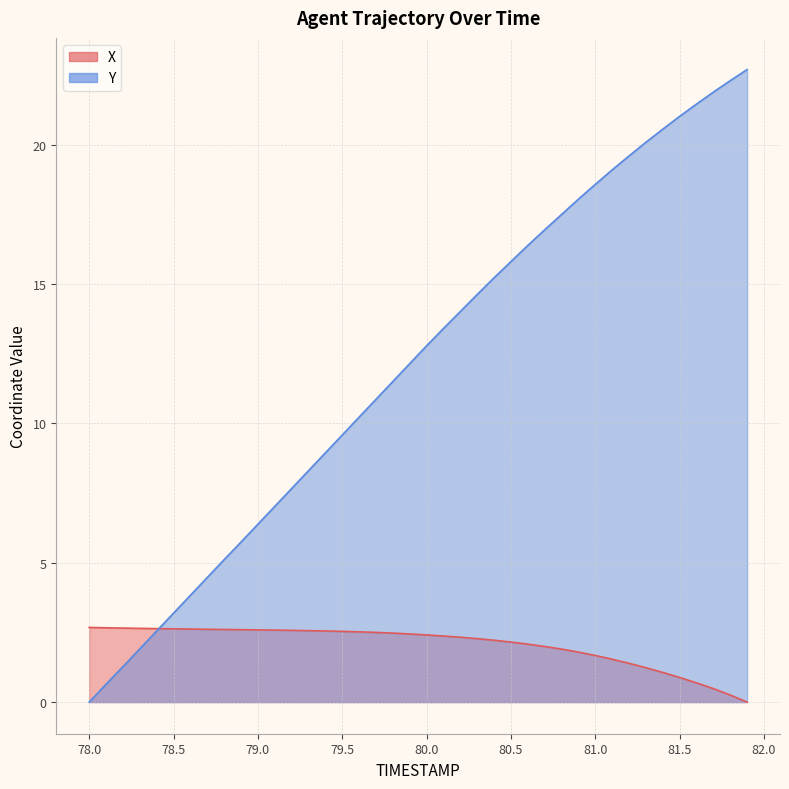

Which series has the widest spread of values?

Y